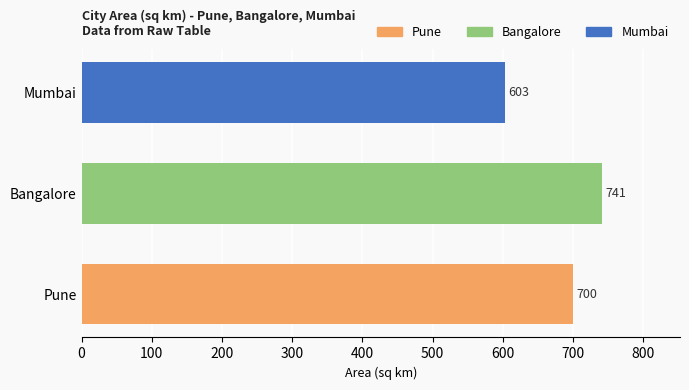

True or false: the data shows 221 at Bangalore.

False